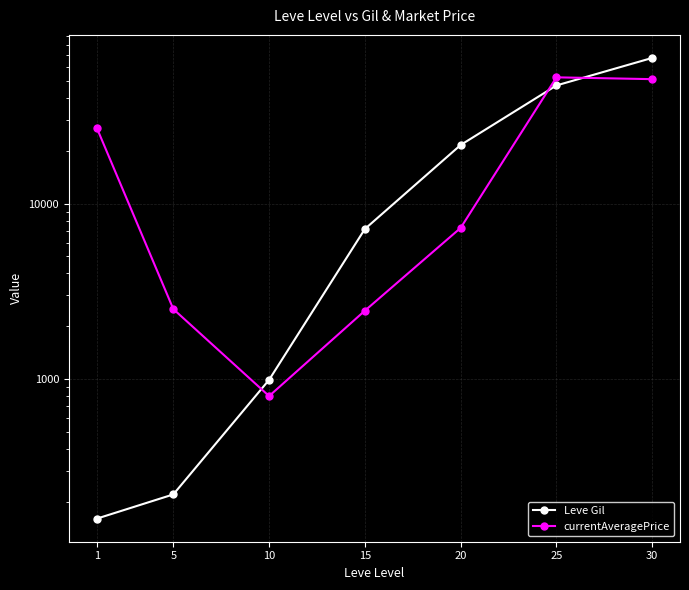

Which has a higher value, 1 or 10?

10